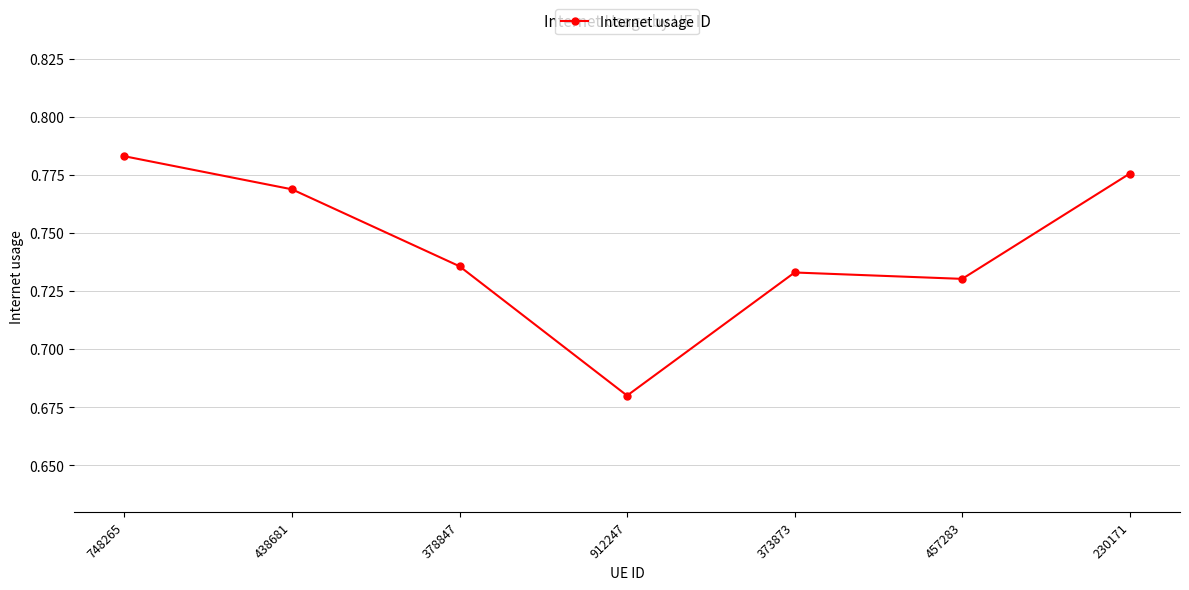

Rank the categories by value from lowest to highest.

912247, 457283, 373873, 378847, 438681, 230171, 748265